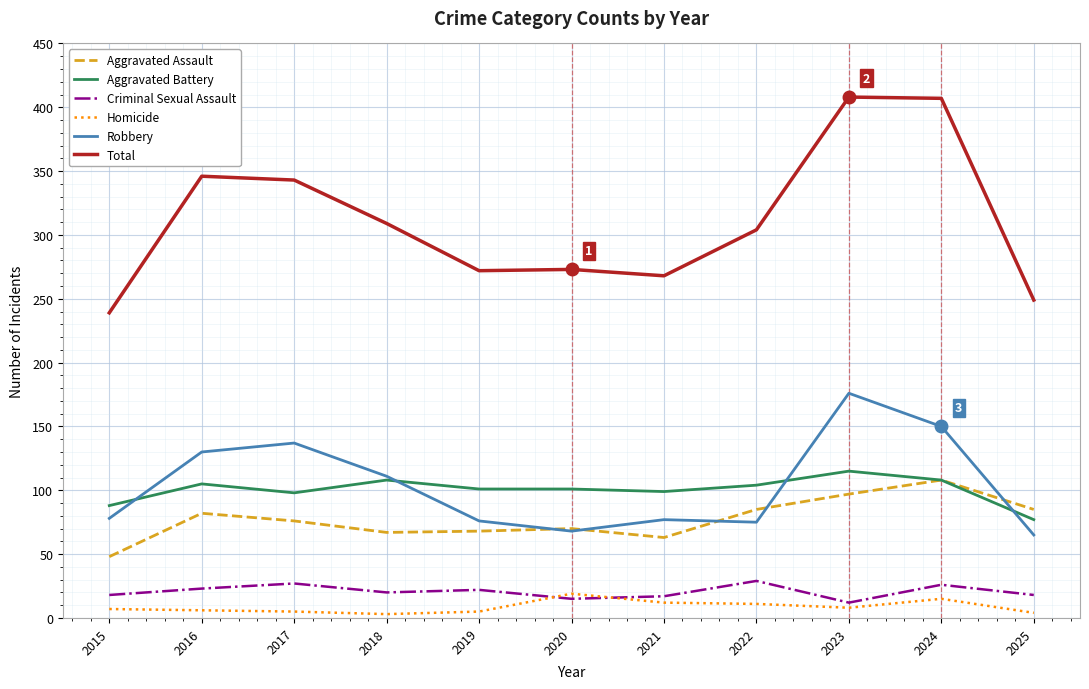

List the series in order of their peak value, highest first.

Total, Robbery, Aggravated Battery, Aggravated Assault, Criminal Sexual Assault, Homicide